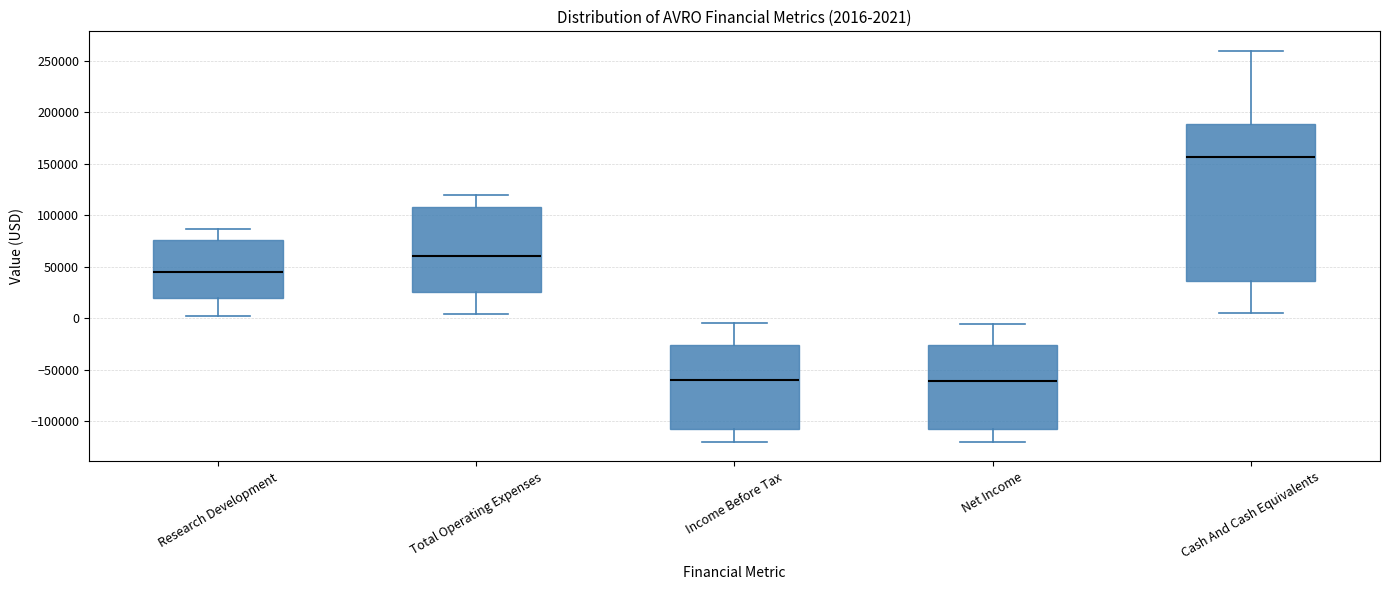

Comparing the boxes themselves (not the whiskers), which one is the tallest?

Cash And Cash Equivalents